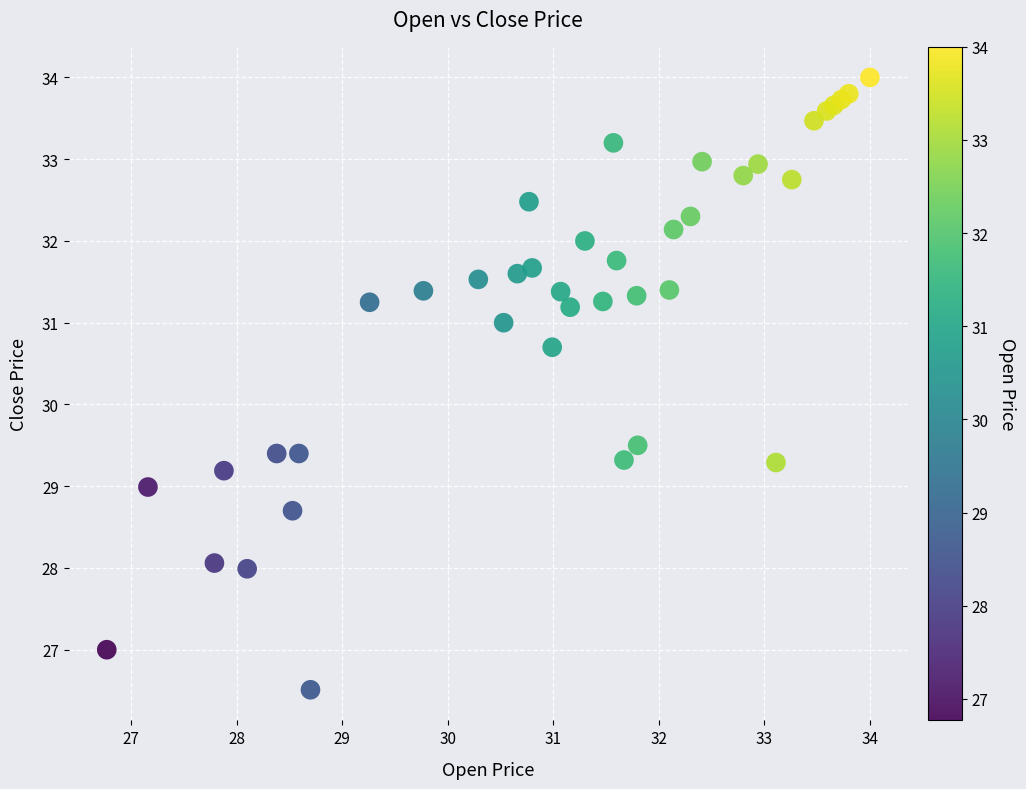

What Y value in the scatter plot is closest to 30?

29.5